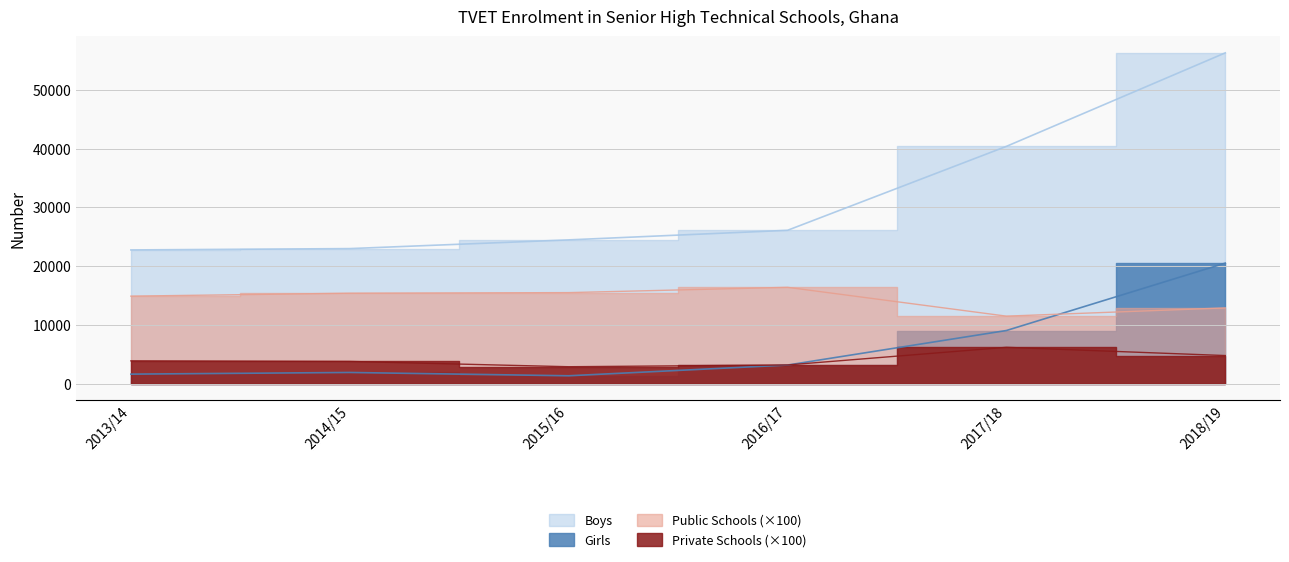

True or false: Private Schools has a value of 3200 at 2016/17.

True